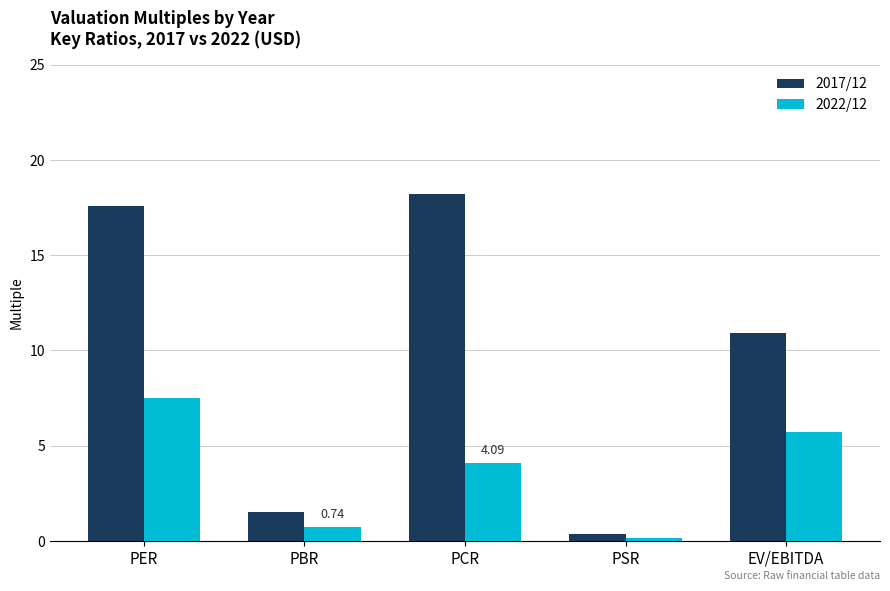

What are all the series names shown in the legend?

2017/12, 2022/12